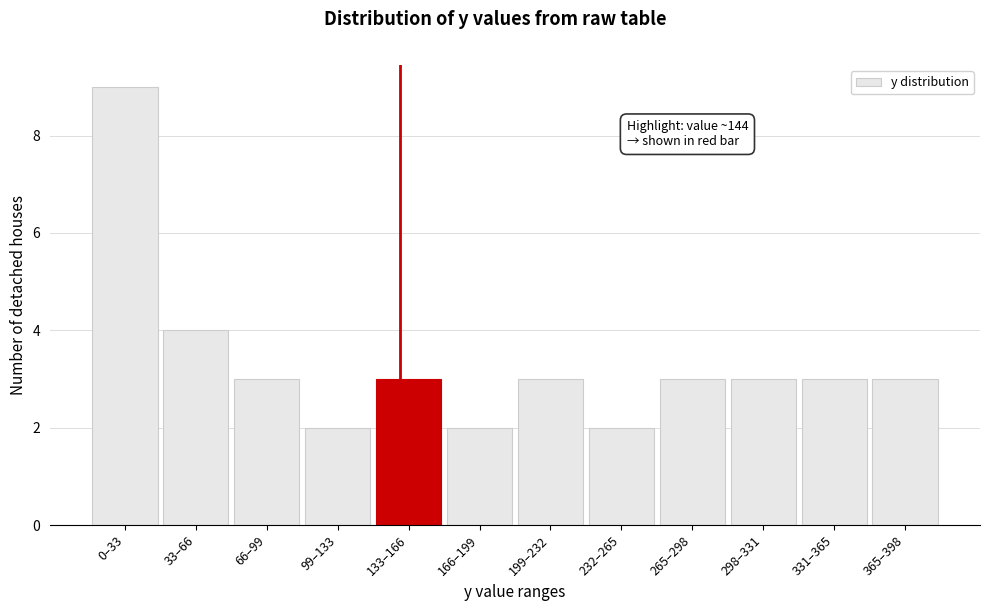

Reading left to right, transcribe all the data shown in this chart.

0–33=9	33–66=4	66–99=3	99–133=2	133–166=3	166–199=2	199–232=3	232–265=2	265–298=3	298–331=3	331–365=3	365–398=3